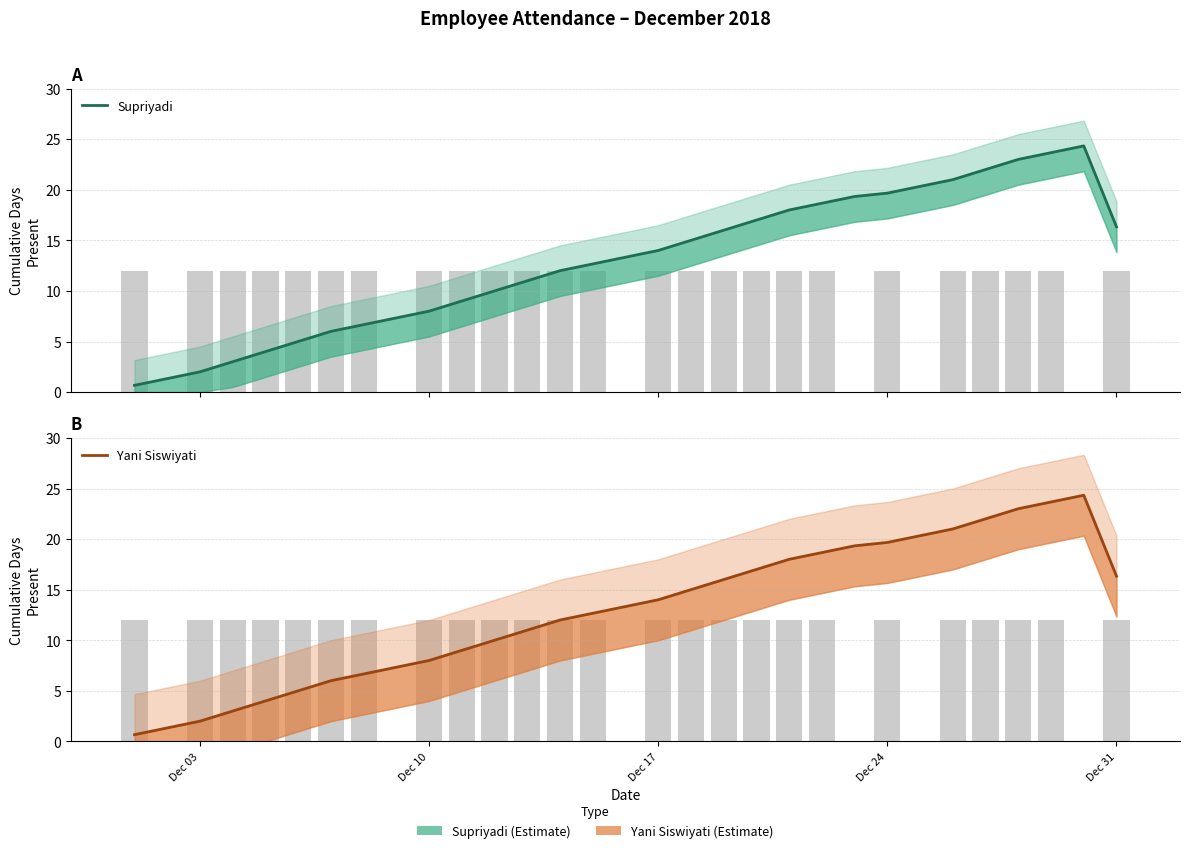

How many data points in Yani Siswiyati are less than 13?

15